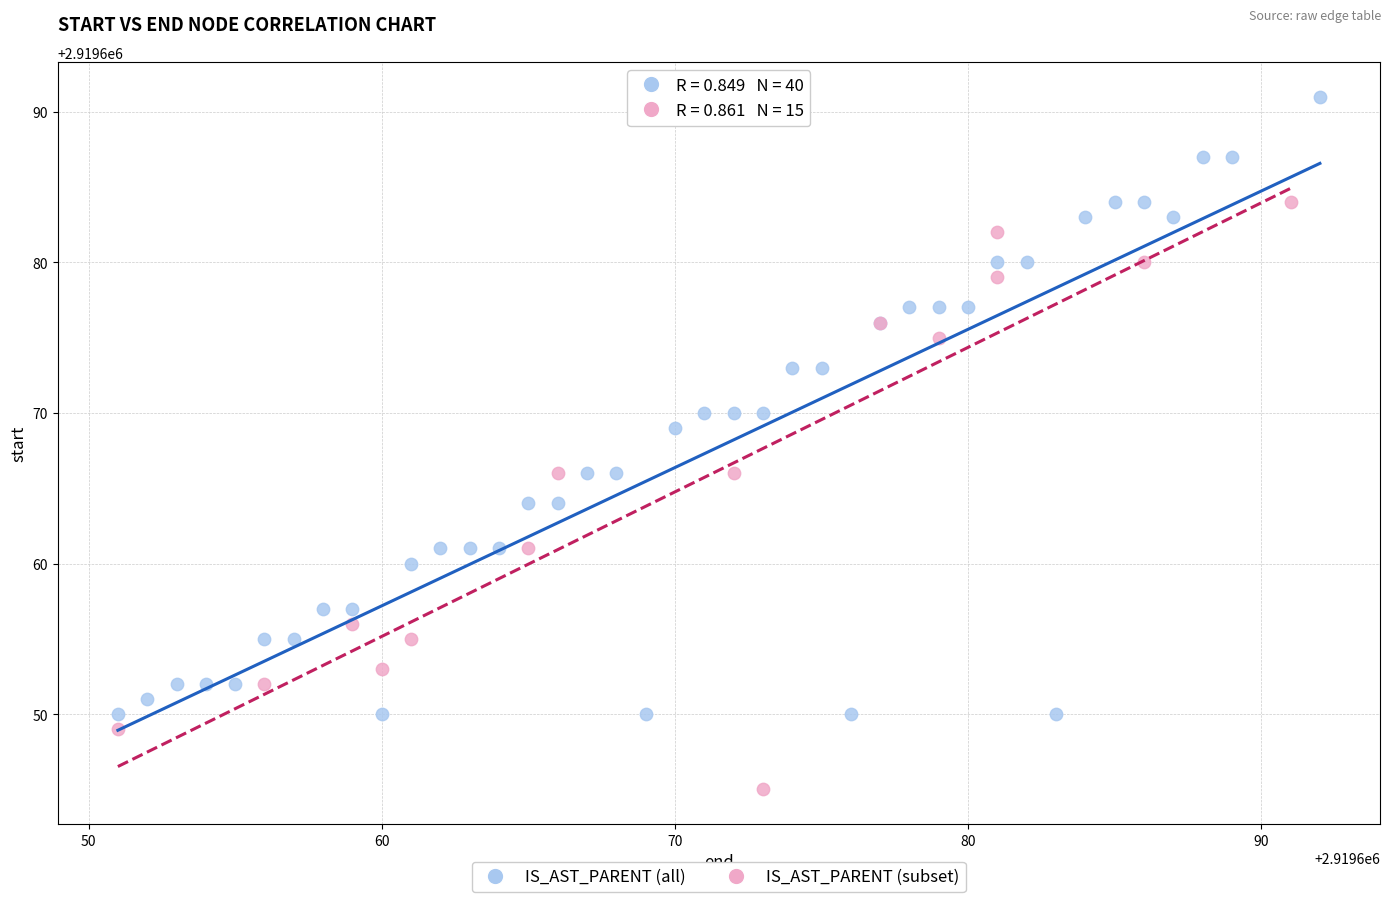

Which series contains the highest Y value?

IS_AST_PARENT (all)